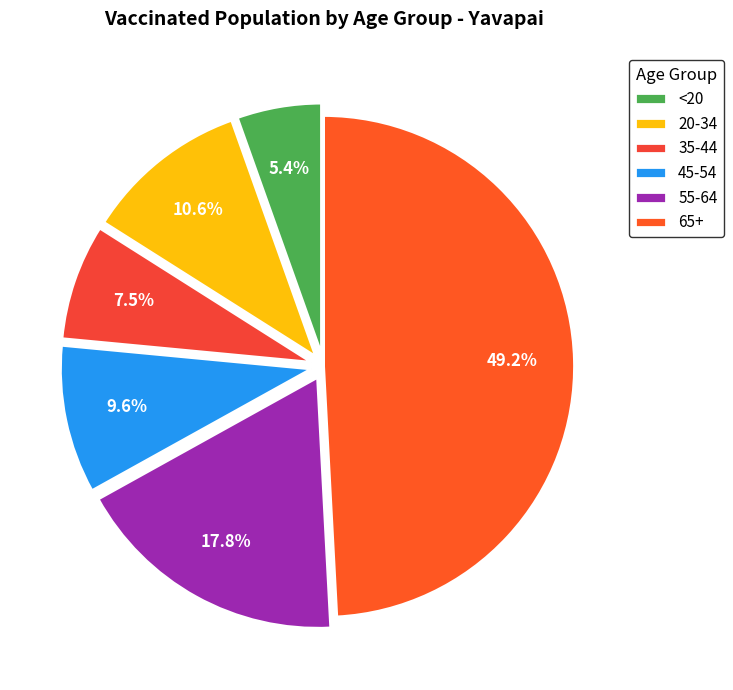

To the nearest percent, what portion does 45-54 represent?

10%